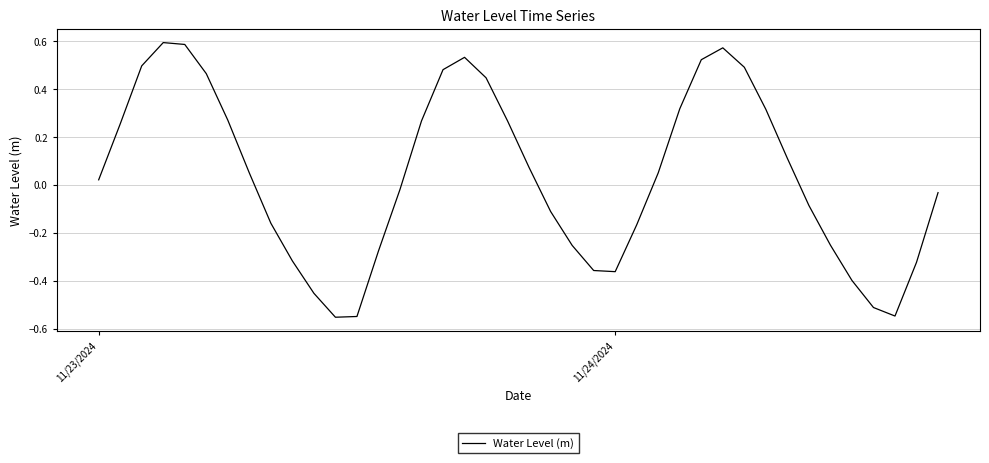

At which label does the data first exceed 0?

11/23/2024